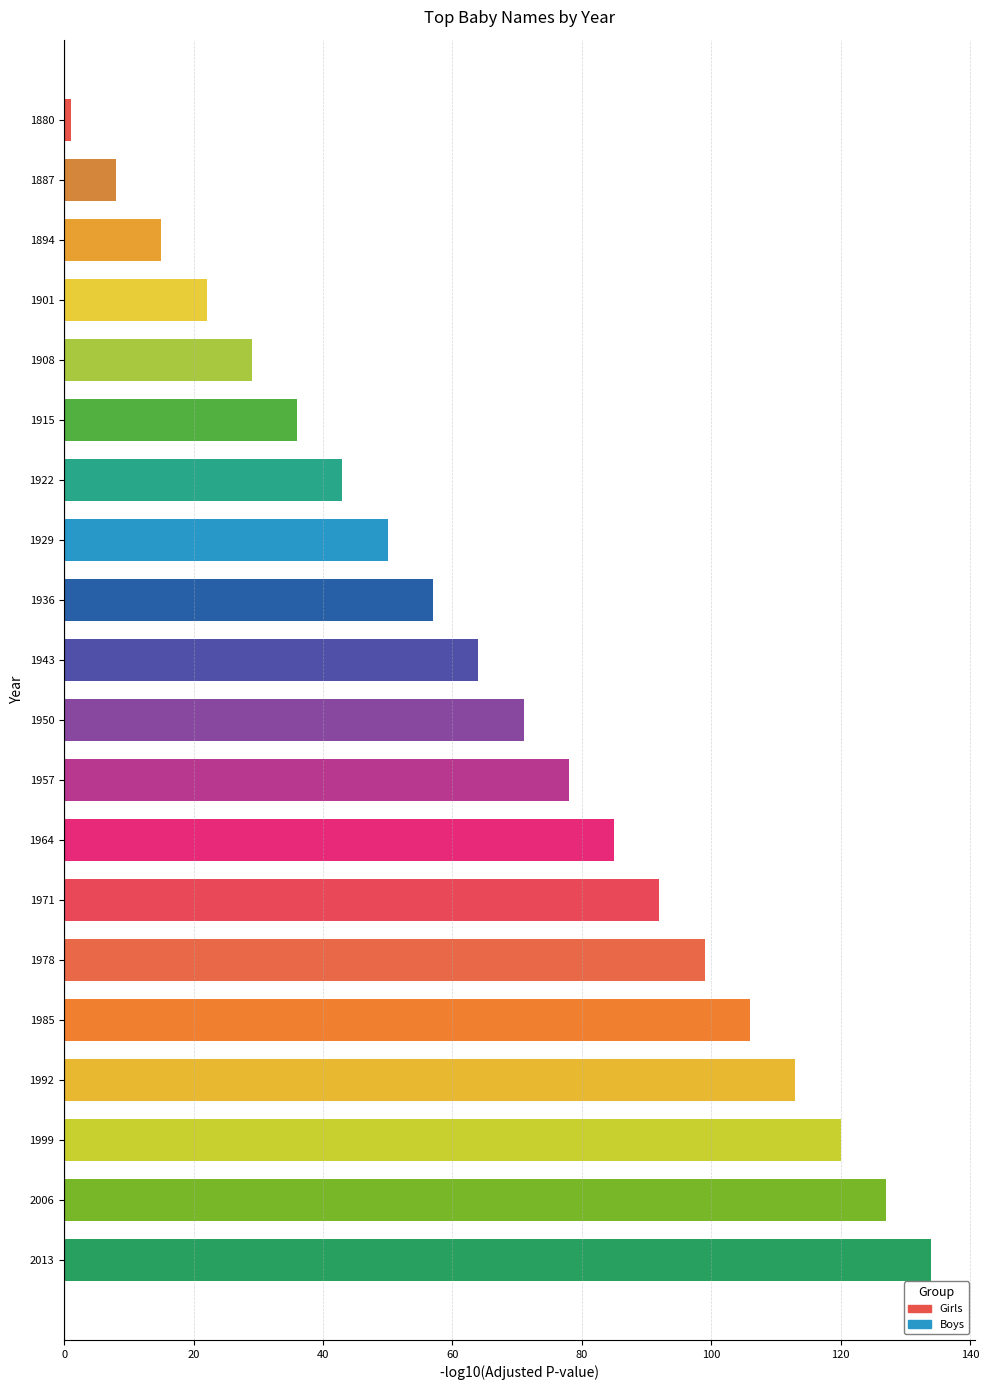

Which has a higher value, 1999 or 1894?

1999